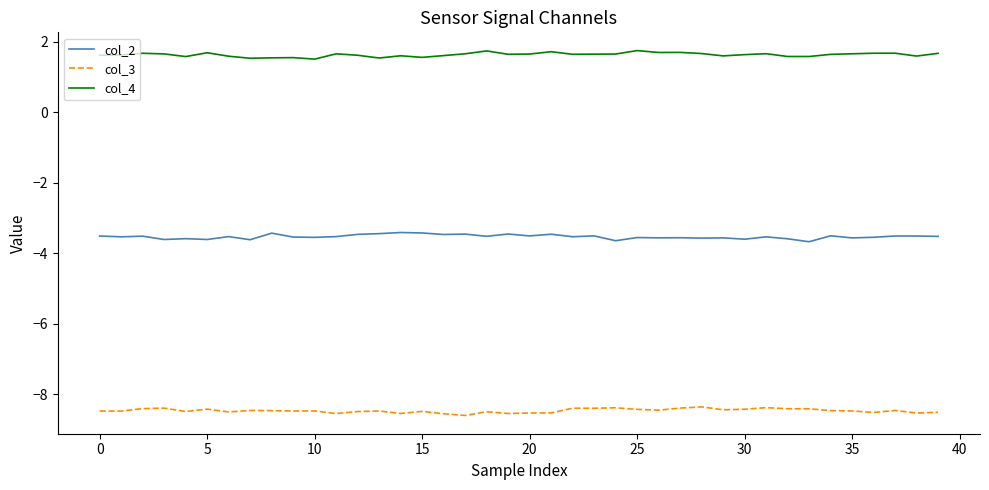

True or false: col_3 and col_4 intersect in this chart.

False